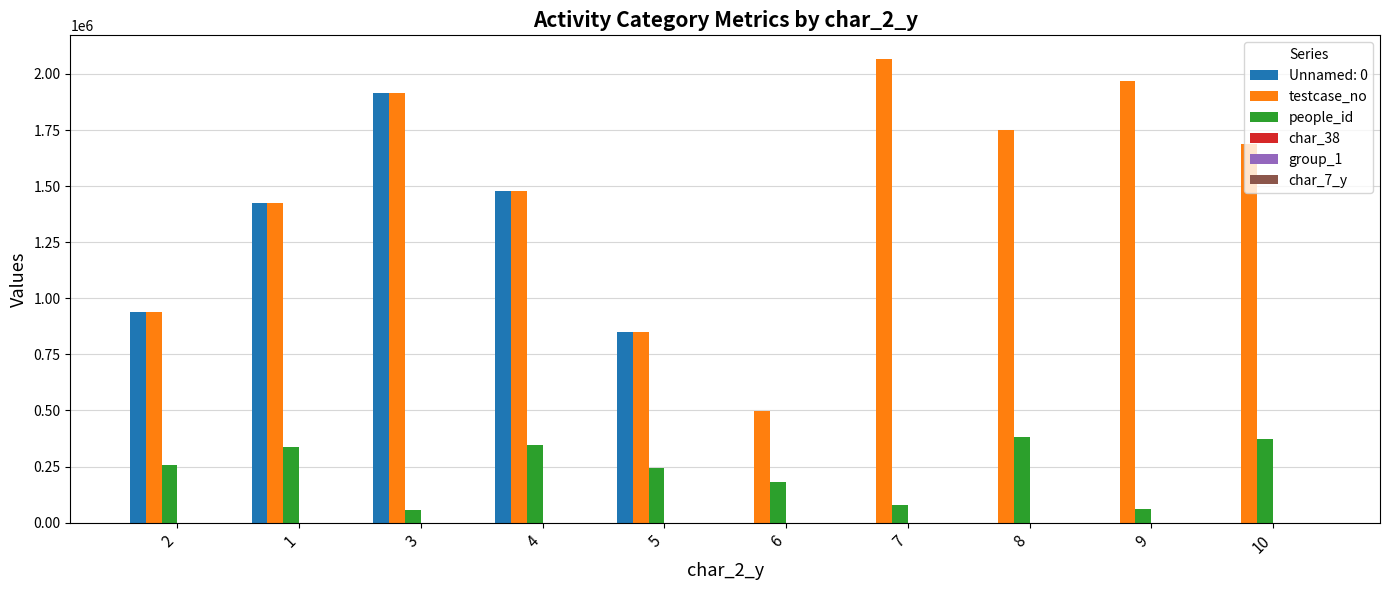

True or false: people_id has a value of 408574 at 2.

False